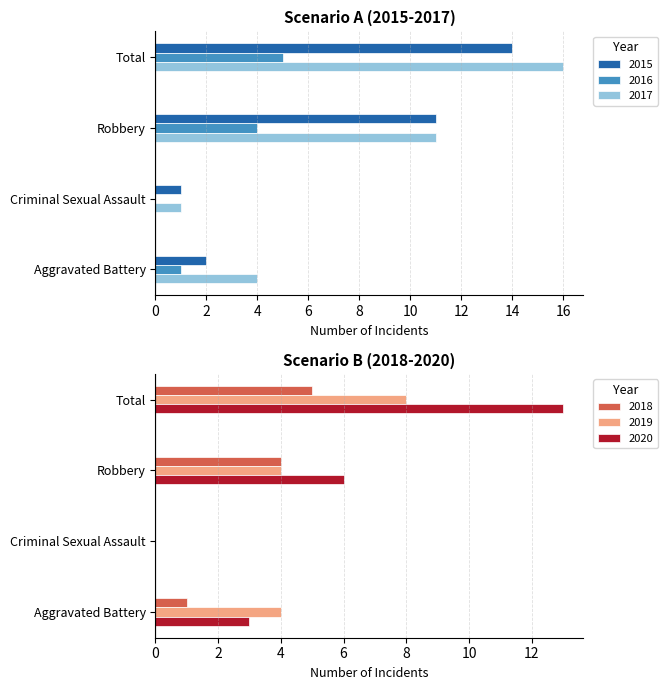

At which category is the sum across all series the highest?

Total